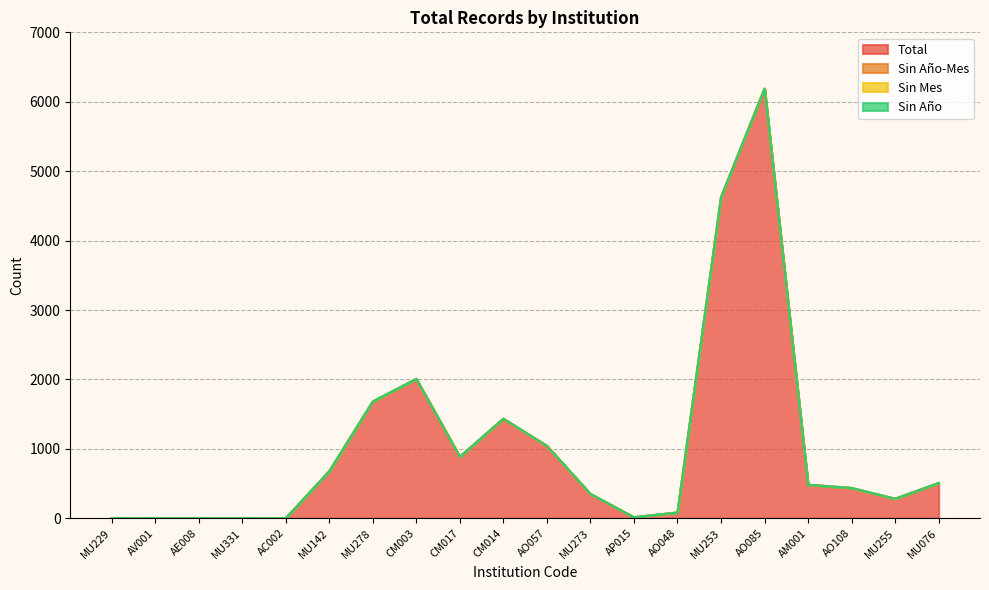

Where is the first local minimum for Total?

CM017